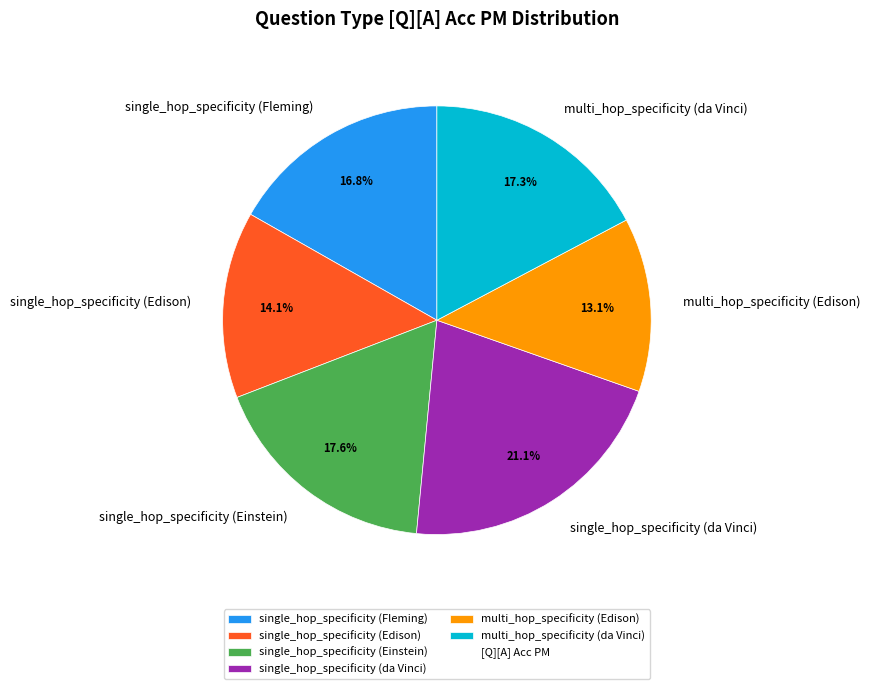

Which category has the biggest portion of the pie?

single_hop_specificity (da Vinci)